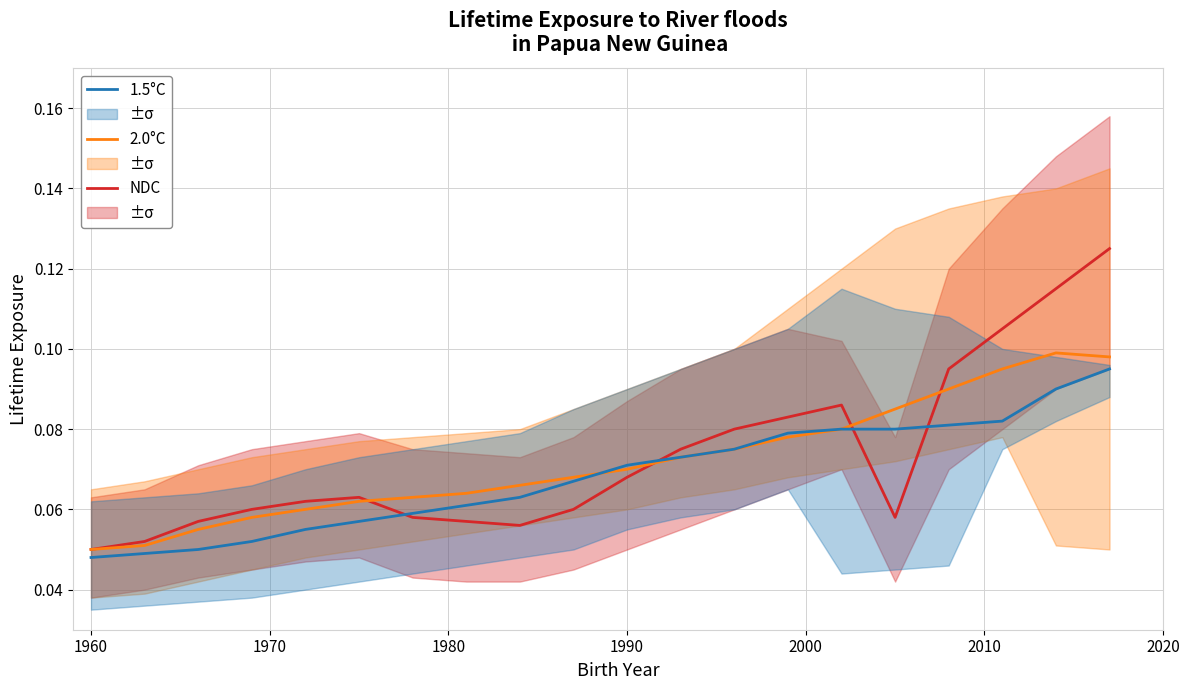

The value of 2.0°C at 1970 is 0.1. True or false?

False